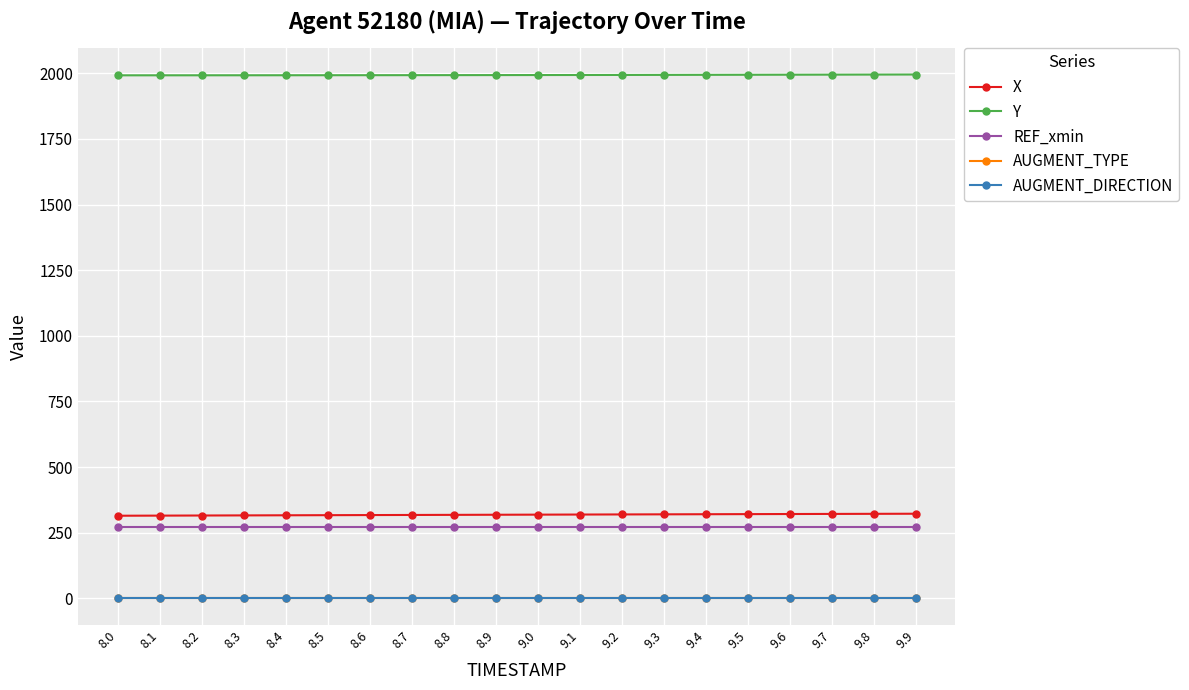

True or false: AUGMENT_DIRECTION and X intersect in this chart.

False